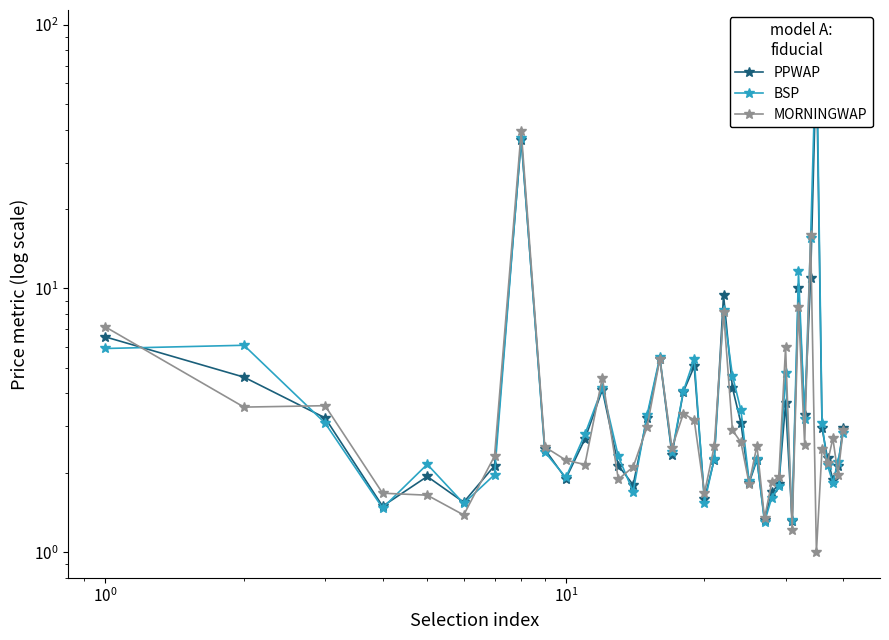

Where is the first local maximum for MORNINGWAP?

$\mathdefault{10^{0}}$